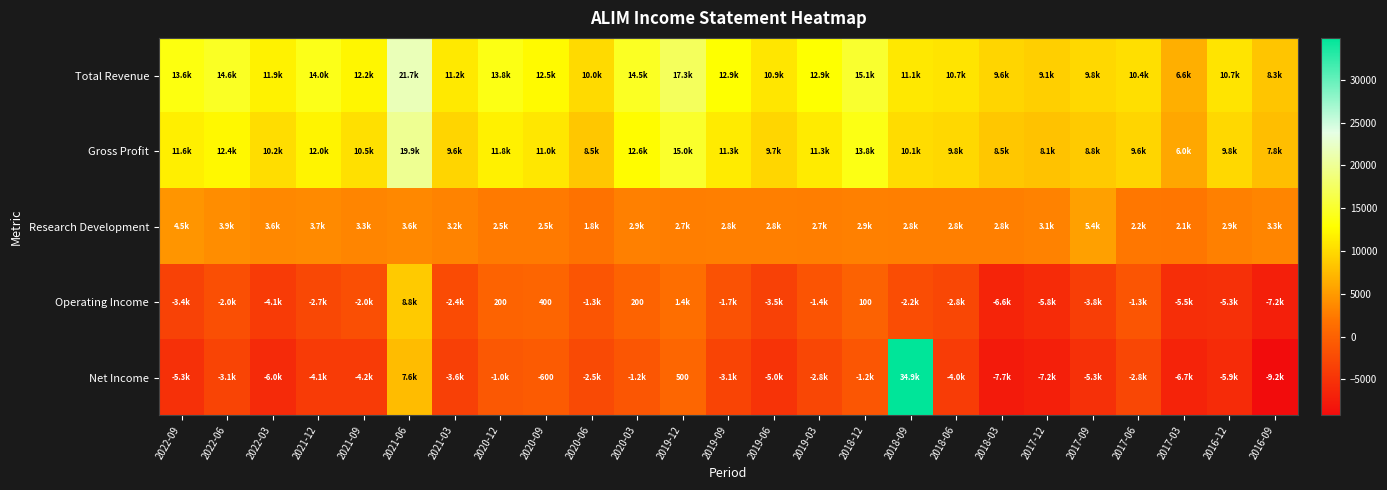

Count the number of categories in the chart.

25